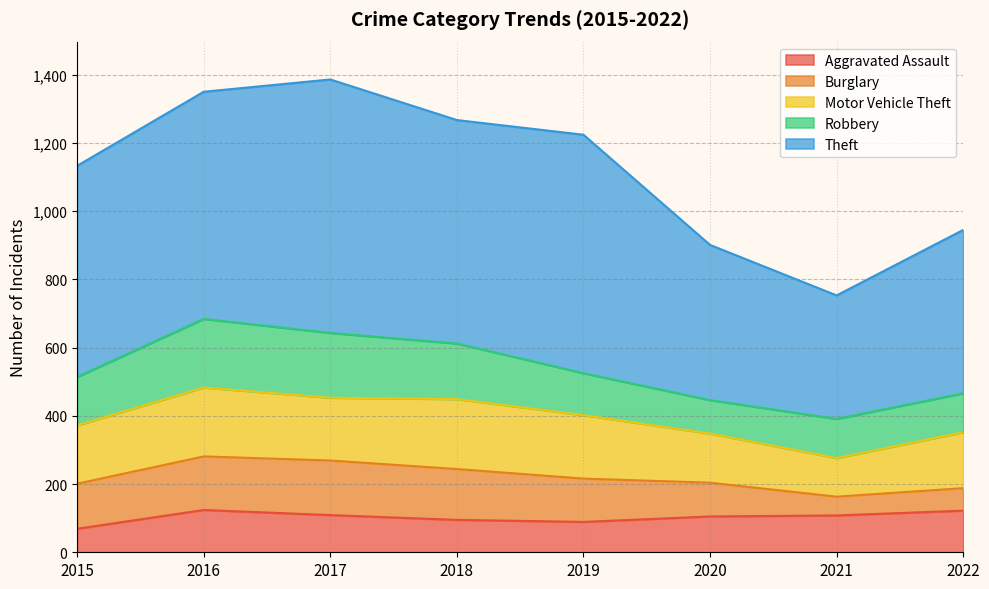

What is the value of the Robbery point at the 5th from the left?

123